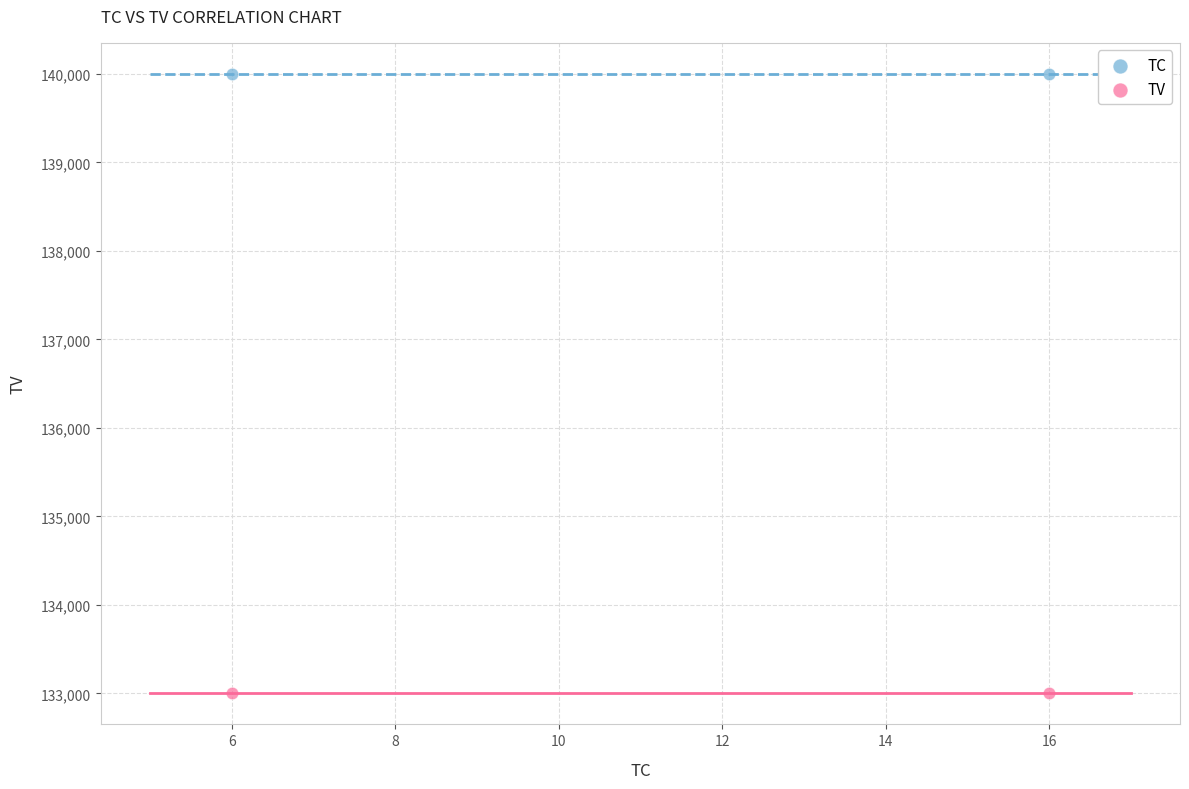

Which series reaches the minimum Y coordinate?

TV